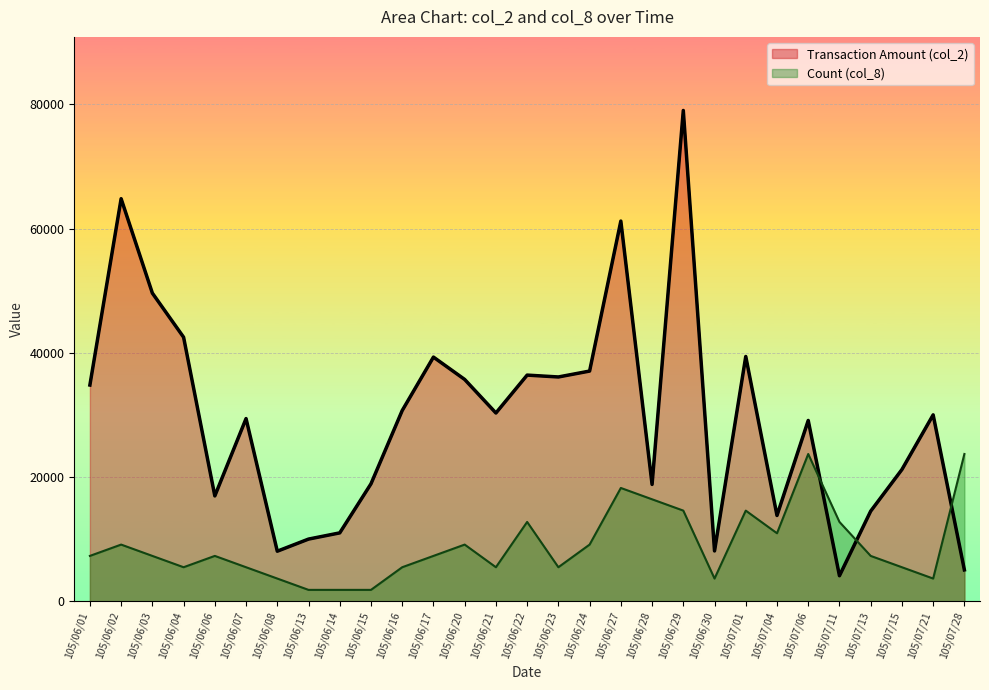

Reading right to left, transcribe all the data shown in this chart.

col_2: 105/07/28=5040.0	105/07/21=30000.0	105/07/15=21200.0	105/07/13=14500.0	105/07/11=4100.0	105/07/06=29100.0	105/07/04=13800.0	105/07/01=39400.0	105/06/30=8090.0	105/06/29=79000.0	105/06/28=18800.0	105/06/27=61200.0	105/06/24=37050.0	105/06/23=36100.0	105/06/22=36400.0	105/06/21=30300.0	105/06/20=35700.0	105/06/17=39300.0	105/06/16=30700.0	105/06/15=18900.0	105/06/14=11000.0	105/06/13=10000.0	105/06/08=8050.0	105/06/07=29400.0	105/06/06=16950.0	105/06/04=42500.0	105/06/03=49600.0	105/06/02=64800.0	105/06/01=34800.0
col_8: 105/07/28=23700.0	105/07/21=3646.2	105/07/15=5469.2	105/07/13=7292.3	105/07/11=12761.5	105/07/06=23700.0	105/07/04=10938.5	105/07/01=14584.6	105/06/30=3646.2	105/06/29=14584.6	105/06/28=16407.7	105/06/27=18230.8	105/06/24=9115.4	105/06/23=5469.2	105/06/22=12761.5	105/06/21=5469.2	105/06/20=9115.4	105/06/17=7292.3	105/06/16=5469.2	105/06/15=1823.1	105/06/14=1823.1	105/06/13=1823.1	105/06/08=3646.2	105/06/07=5469.2	105/06/06=7292.3	105/06/04=5469.2	105/06/03=7292.3	105/06/02=9115.4	105/06/01=7292.3